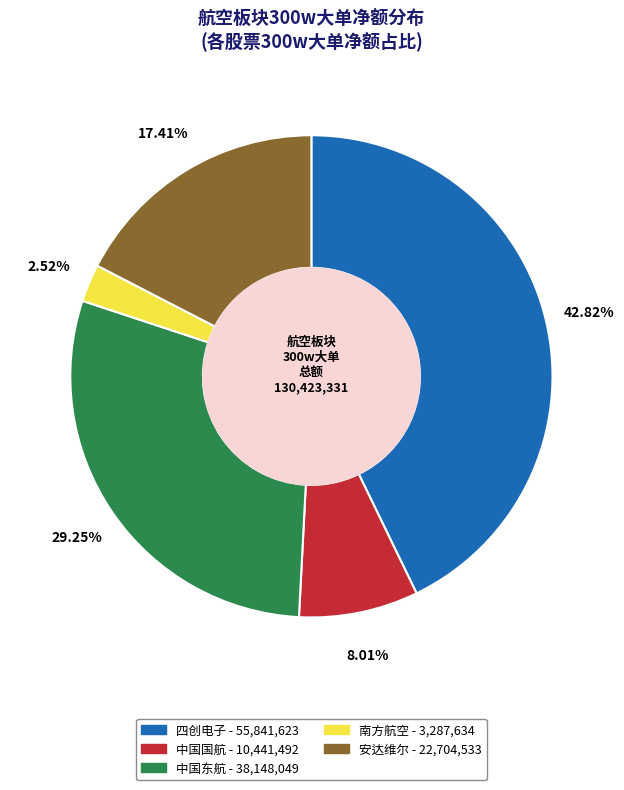

To the nearest percent, what is the difference between the largest and smallest slice percentages?

40%